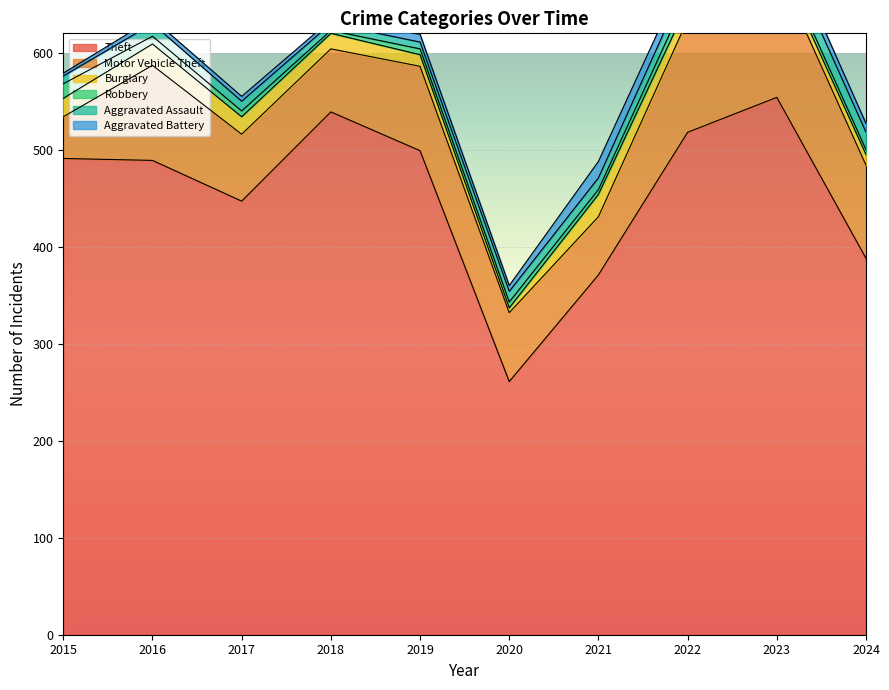

What are all the series names shown in the legend?

Theft, Motor Vehicle Theft, Burglary, Robbery, Aggravated Assault, Aggravated Battery